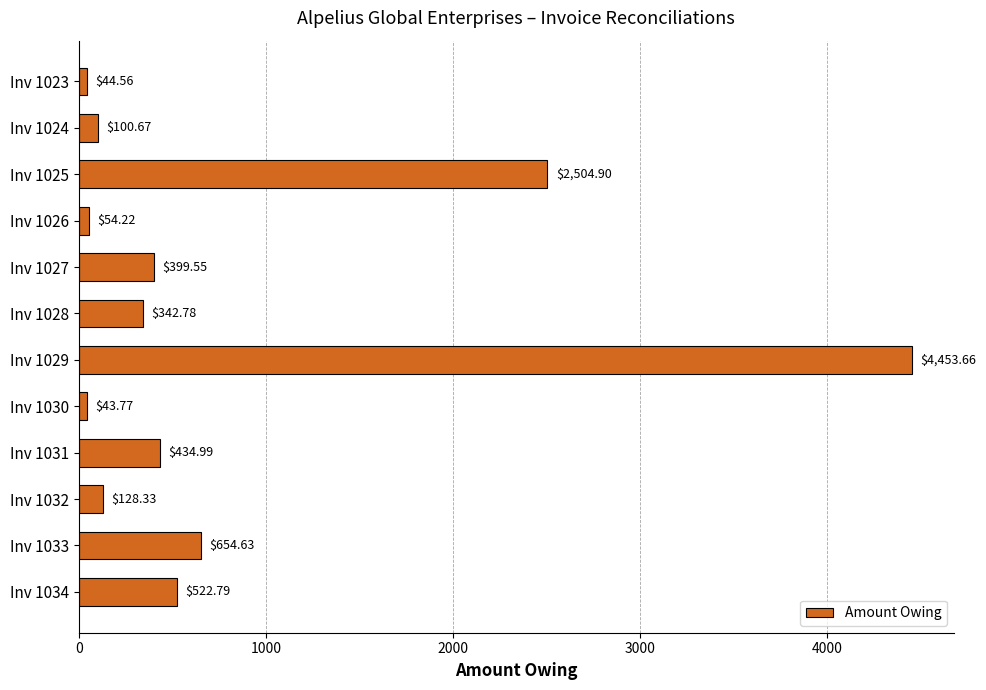

Between Inv 1033 and Inv 1027, which is larger?

Inv 1033